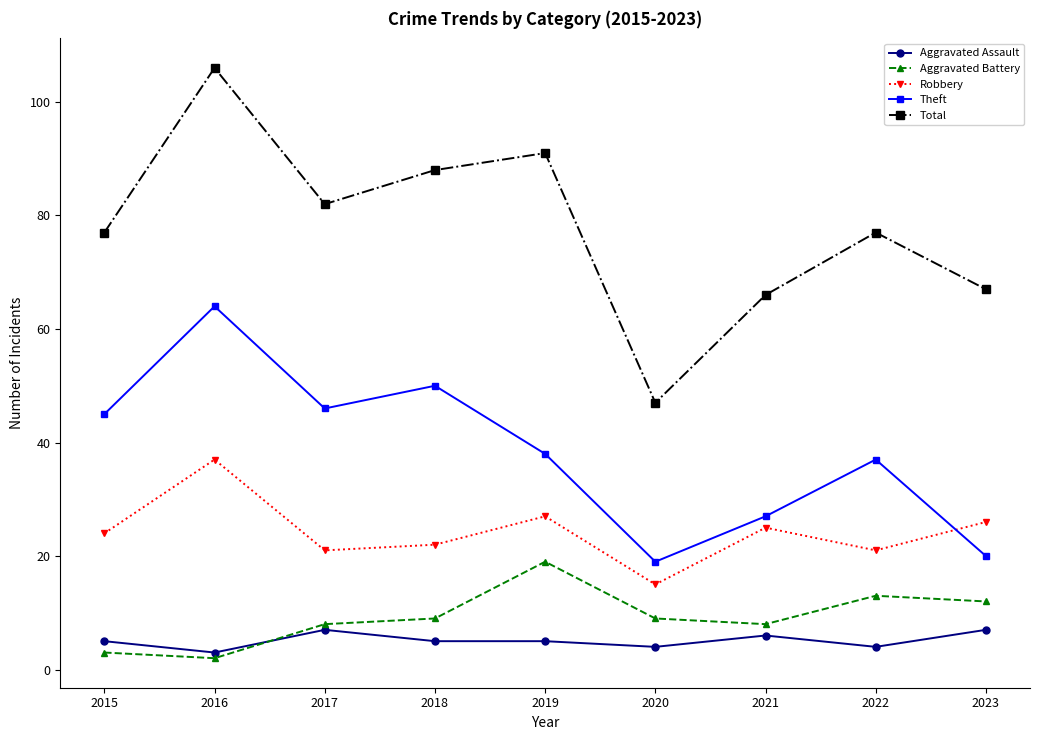

Reading left to right, list all the values displayed in this chart.

Aggravated Assault: 5	3	7	5	5	4	6	4	7
Aggravated Battery: 3	2	8	9	19	9	8	13	12
Robbery: 24	37	21	22	27	15	25	21	26
Theft: 45	64	46	50	38	19	27	37	20
Total: 77	106	82	88	91	47	66	77	67